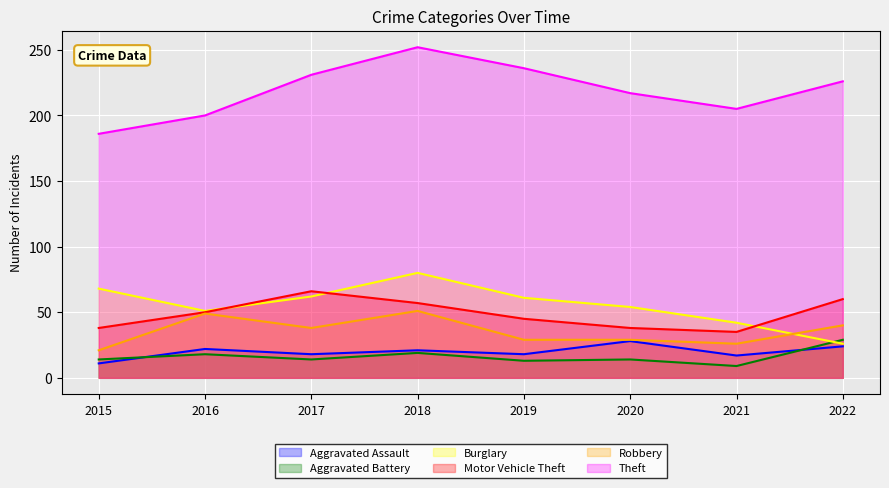

True or false: Theft has a value of 252 at 2018.

True